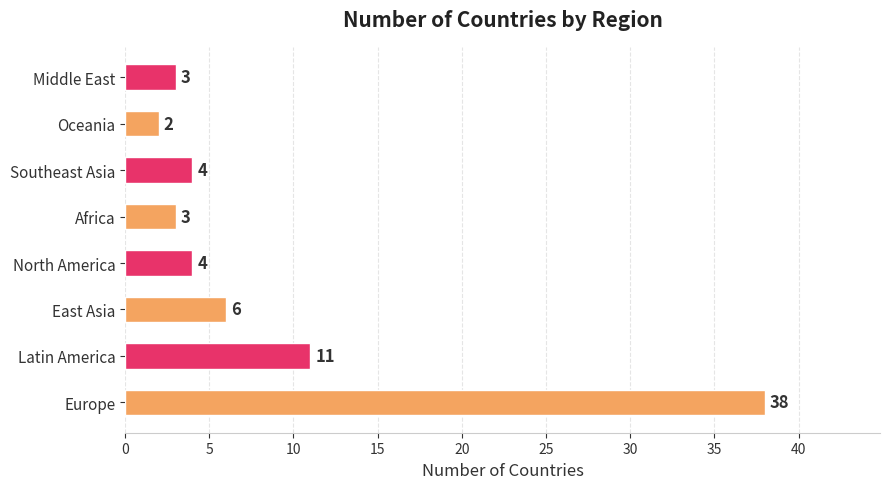

Does the chart contain any negative values?

No